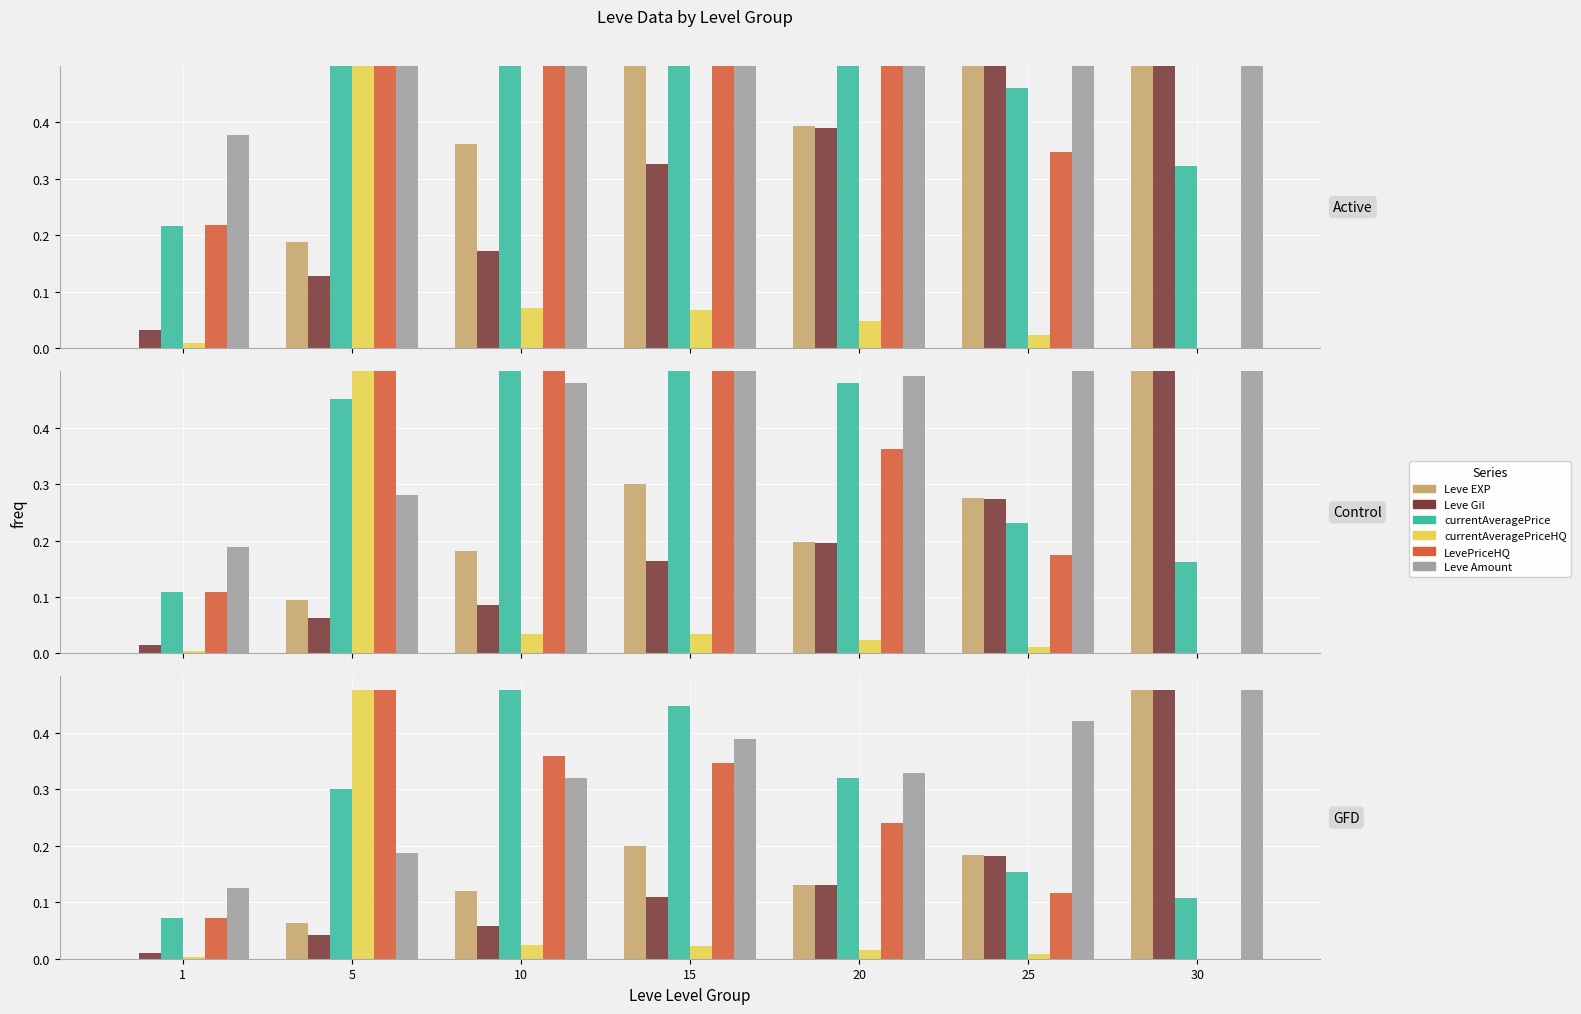

Reading left to right, list all the values displayed in this chart.

Leve EXP: 1=0.0	5=0.1	10=0.1	15=0.2	20=0.1	25=0.2	30=0.5
Leve Gil: 1=0.0	5=0.0	10=0.1	15=0.1	20=0.1	25=0.2	30=0.5
currentAveragePrice: 1=0.1	5=0.3	10=0.5	15=0.4	20=0.3	25=0.2	30=0.1
currentAveragePriceHQ: 1=0.0	5=0.5	10=0.0	15=0.0	20=0.0	25=0.0	30=0.0
LevePriceHQ: 1=0.1	5=0.5	10=0.4	15=0.3	20=0.2	25=0.1	30=0.0
Leve Amount: 1=0.1	5=0.2	10=0.3	15=0.4	20=0.3	25=0.4	30=0.5